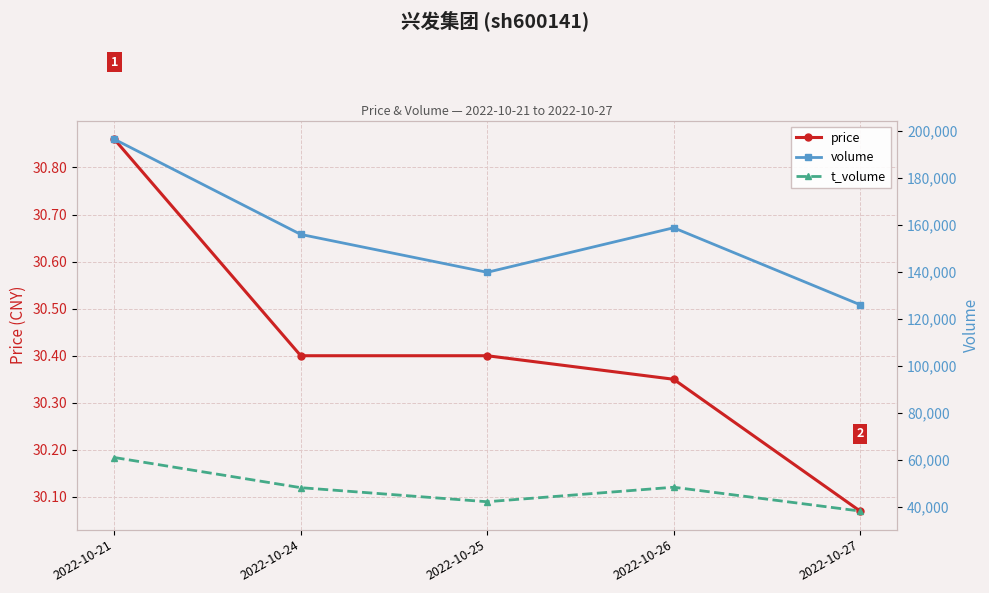

How many lines are shown in the chart?

3